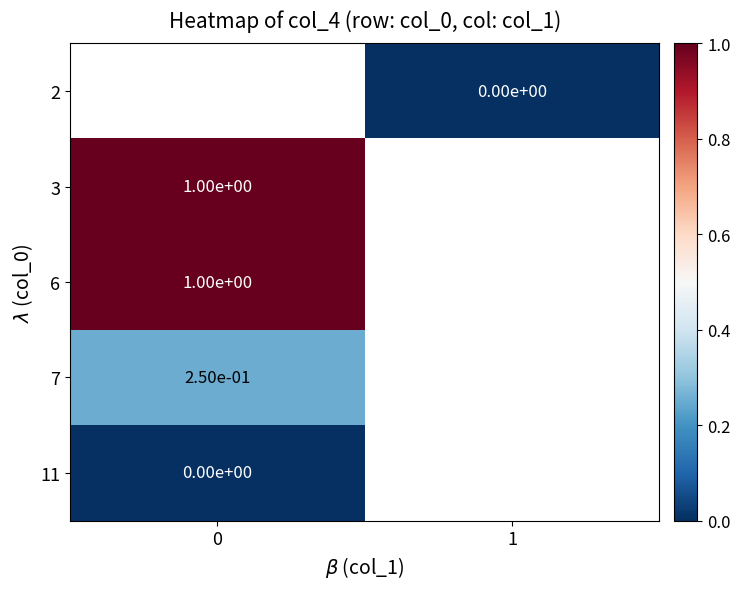

True or false: 6 has a value of 1.7 at 0.

False